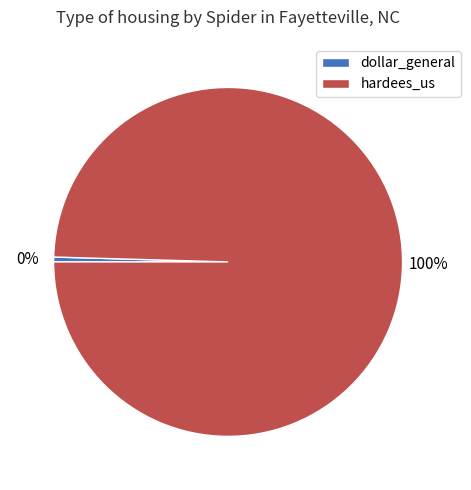

Between hardees_us and dollar_general, which is larger?

hardees_us